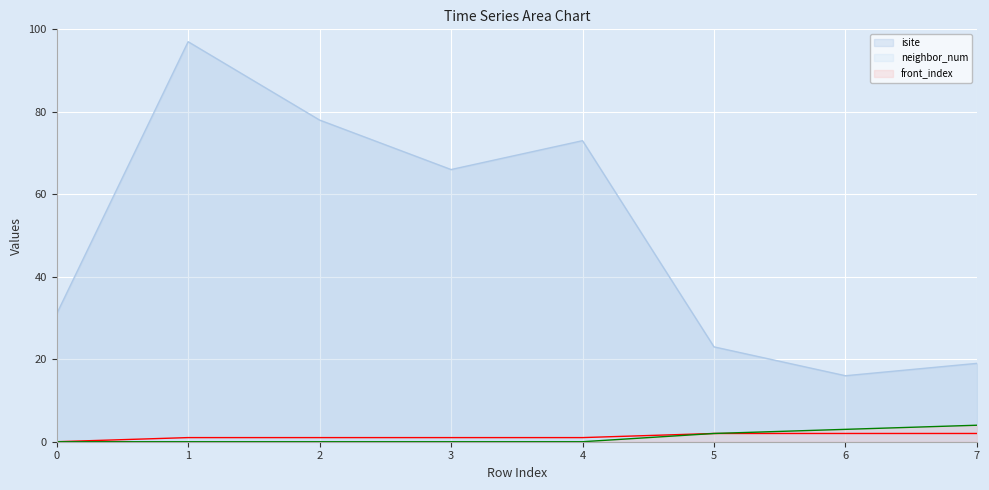

True or false: neighbor_num and front_index intersect in this chart.

False